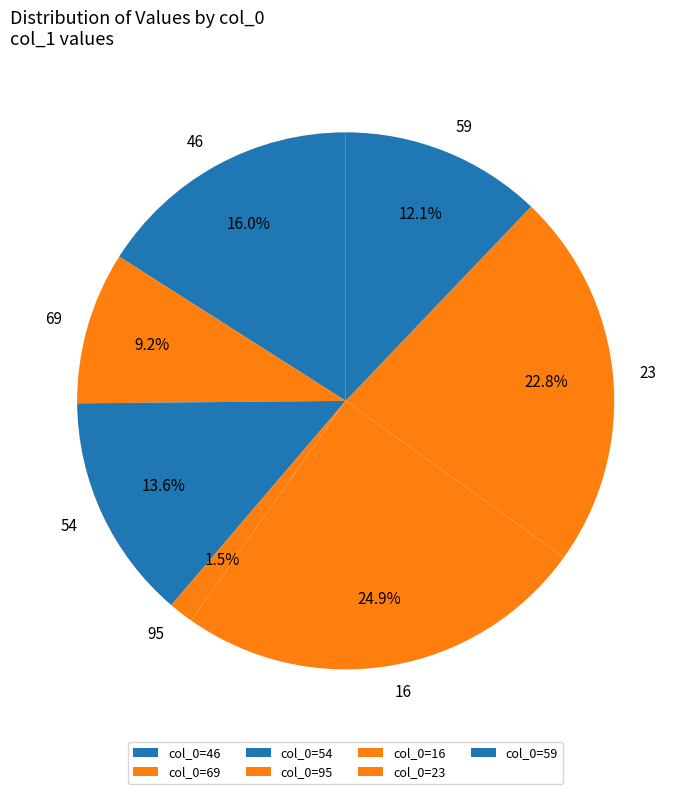

What is the smallest slice in the pie chart?

95